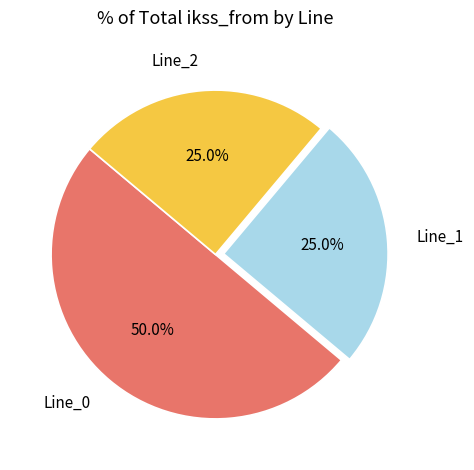

Between Line_0 and Line_2, which is larger?

Line_0